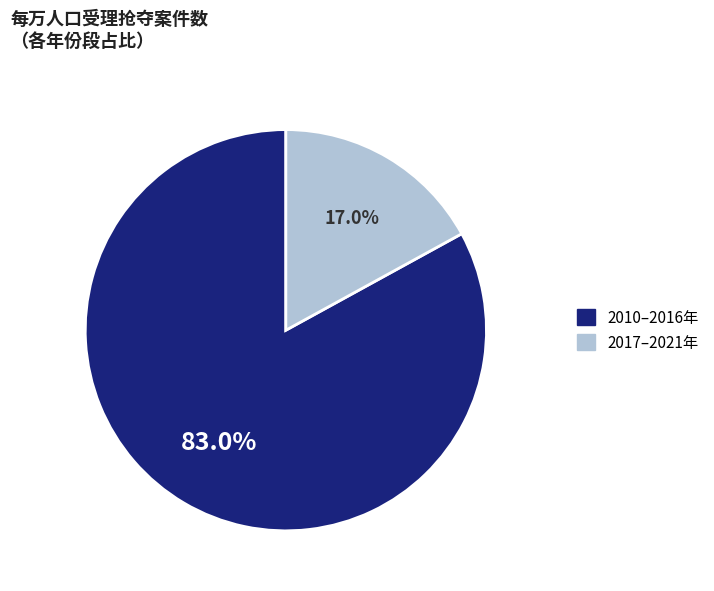

Does any single category account for the majority?

Yes